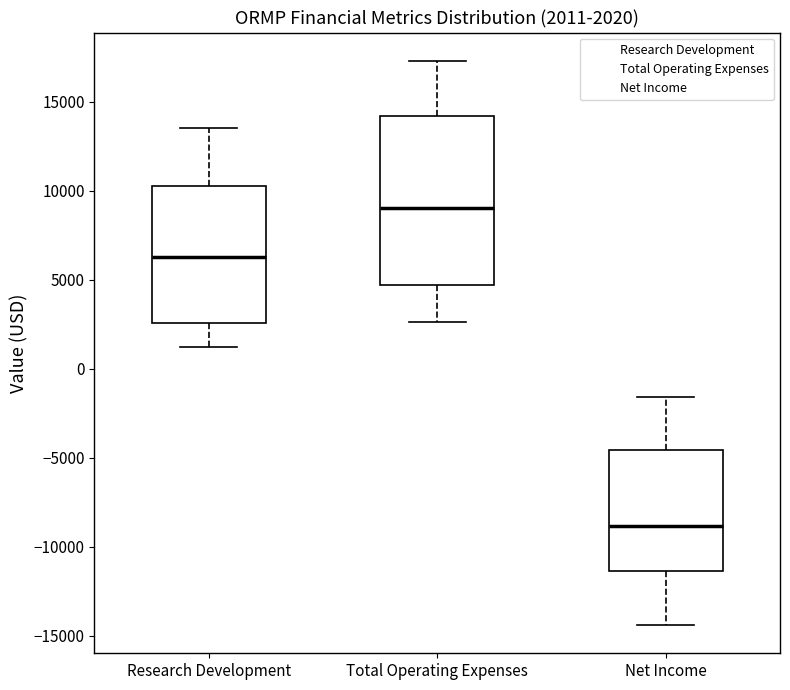

Which box has the highest median line?

Total Operating Expenses